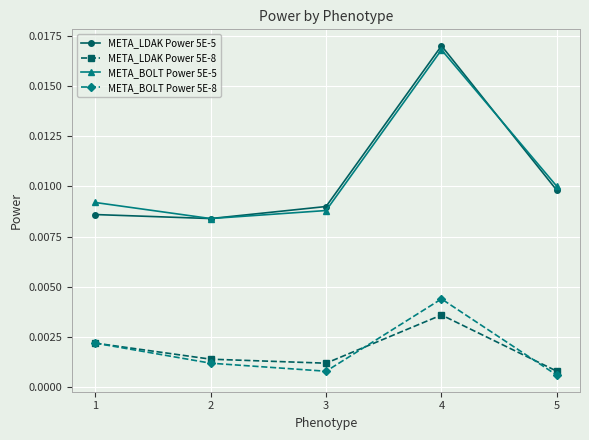

Which series has the largest range (max minus min)?

META_LDAK Power 5E-5